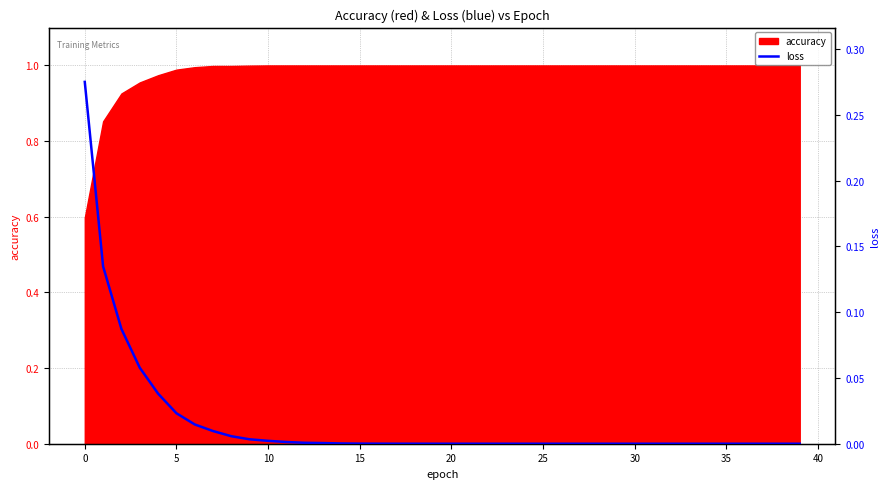

Which category has the lowest value across all series?

39